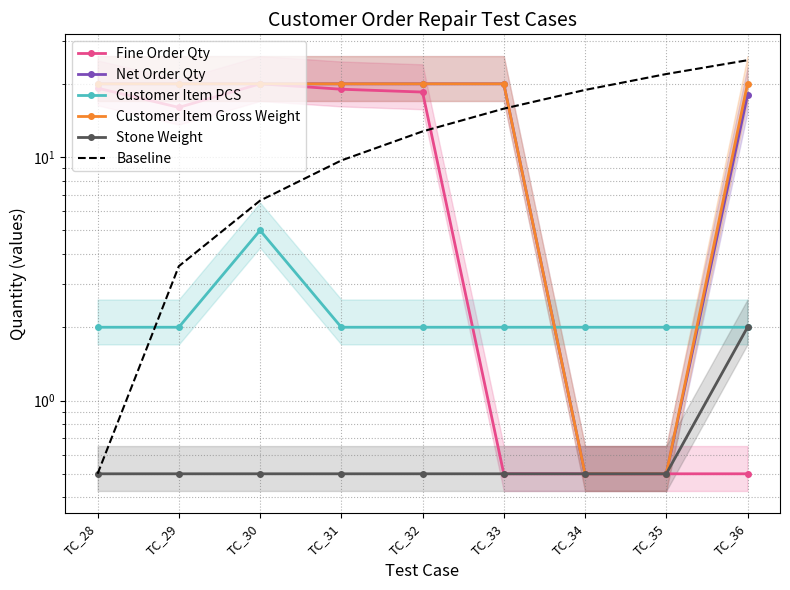

Which series has the largest total across all categories?

Customer Item Gross Weight